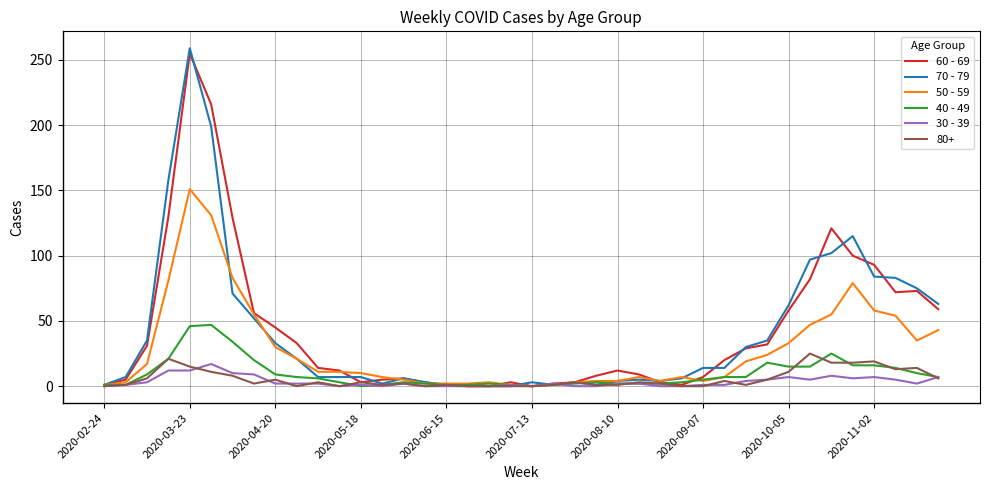

Which series has the widest spread of values?

70 - 79